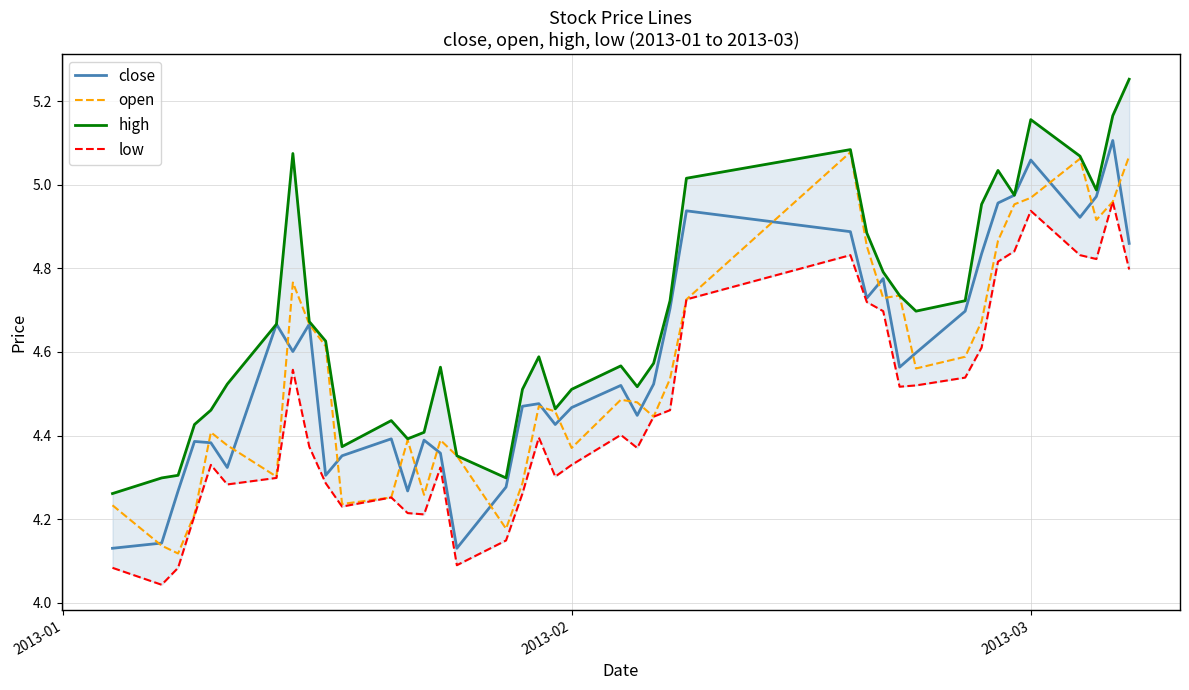

At how many categories does at least one series exceed 4?

40